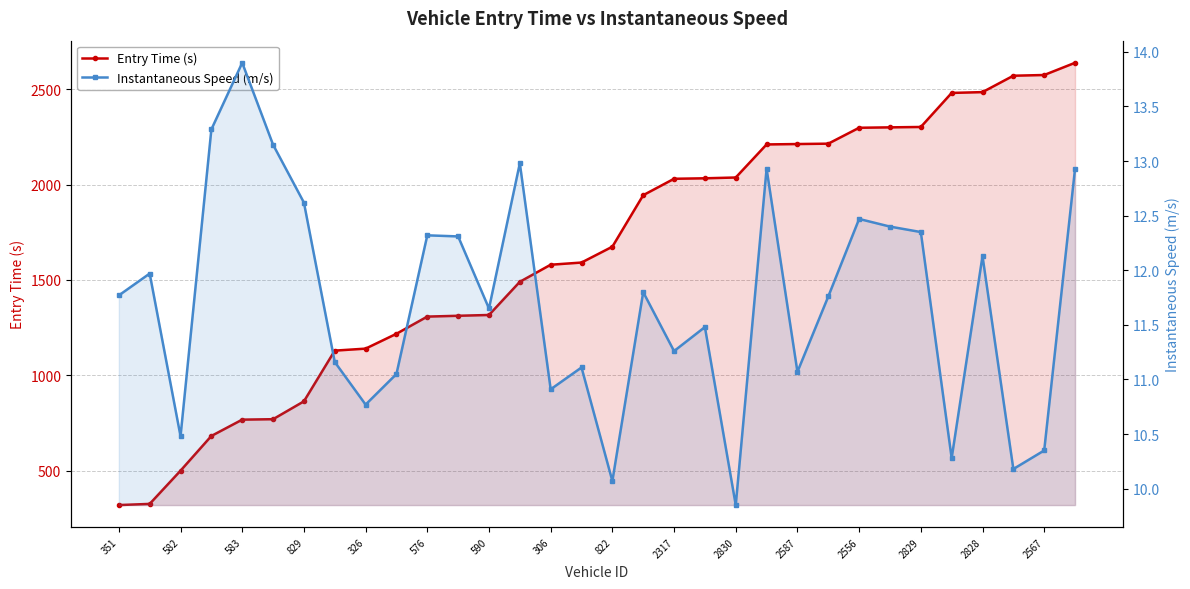

Is the value of Entry Time (s) at 351 greater than the value of Instantaneous Speed (m/s) at 2317?

Yes